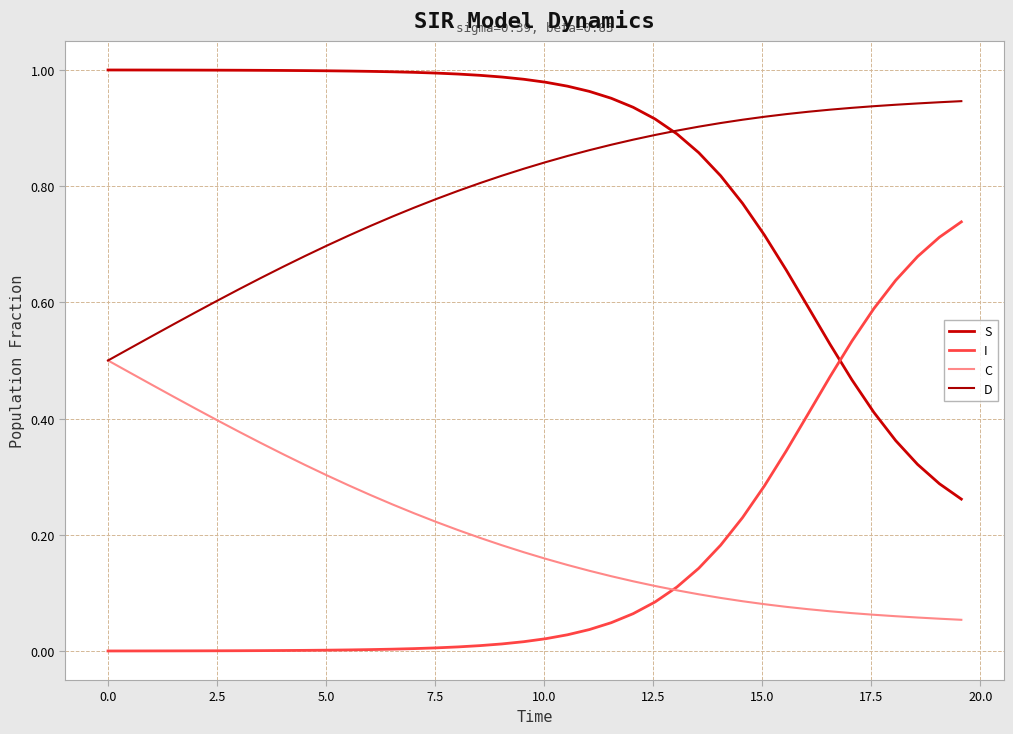

What is the sum of all I values?

6.4